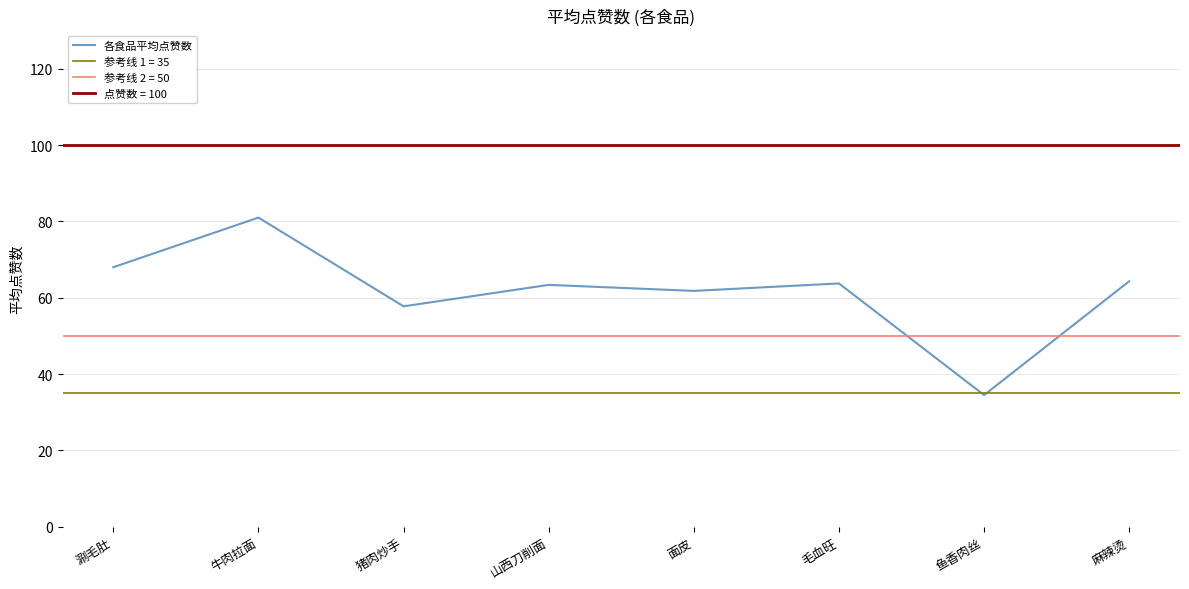

List the labels in order of value, largest first.

牛肉拉面, 涮毛肚, 麻辣烫, 毛血旺, 山西刀削面, 面皮, 猪肉炒手, 鱼香肉丝